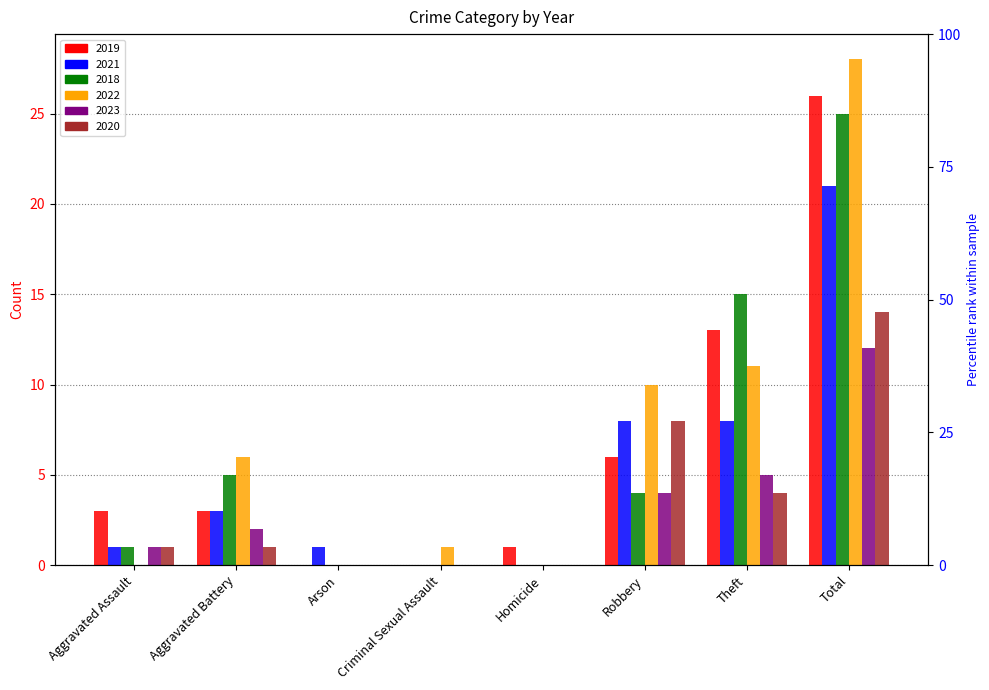

What is the average value of the 2023 series?

3